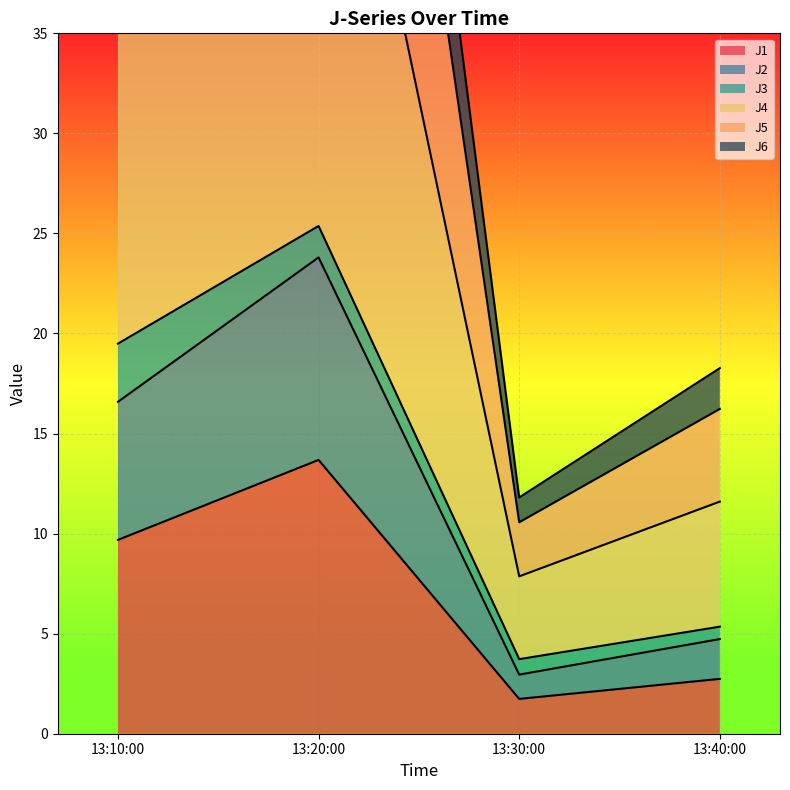

What is the lowest value of the J1 series?

1.7